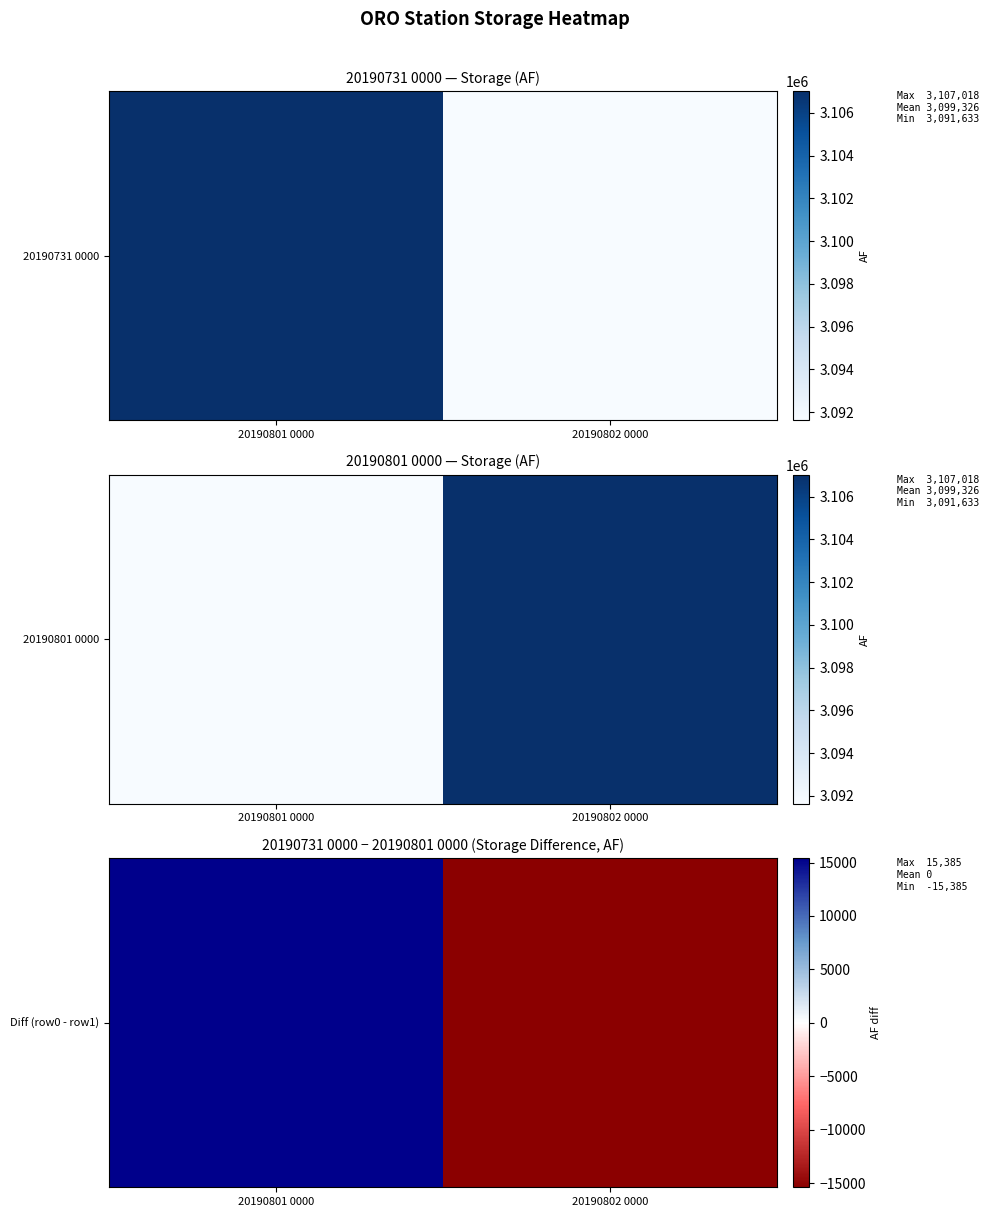

What is the difference between the values at 20190801 0000 and 20190802 0000?

30770